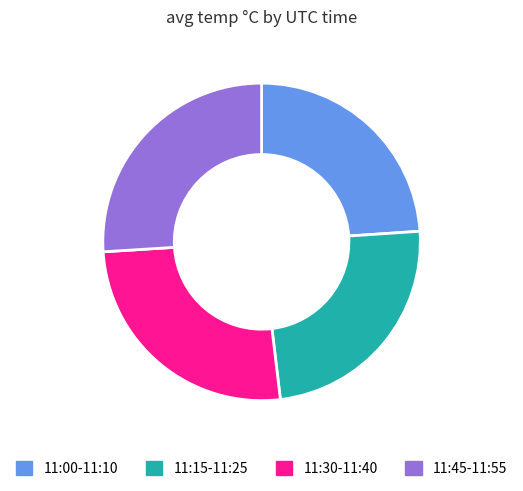

Does 11:30-11:40 account for over 50% of the chart?

No